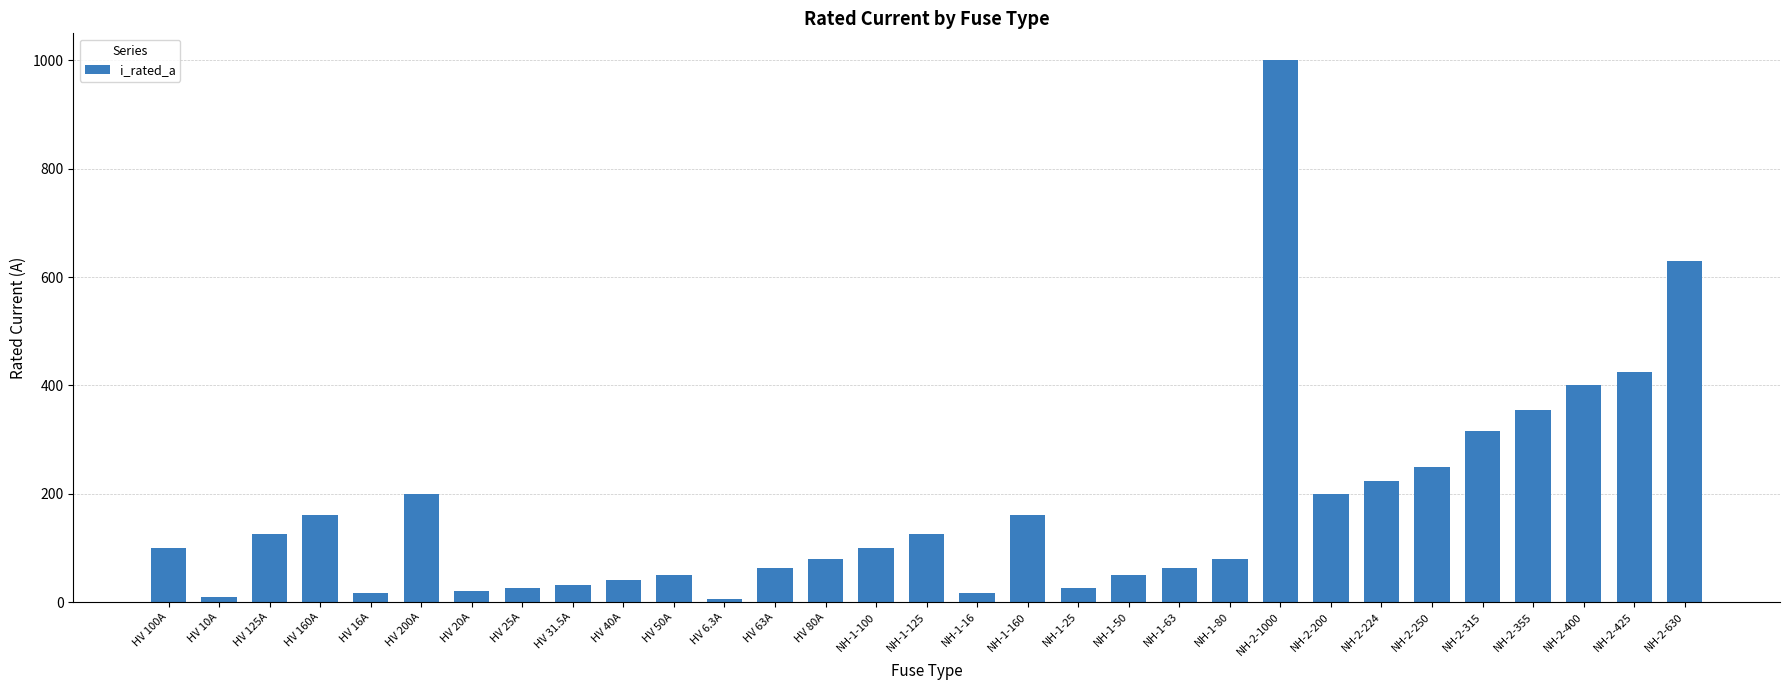

Between NH-2-224 and NH-2-315, which is larger?

NH-2-315